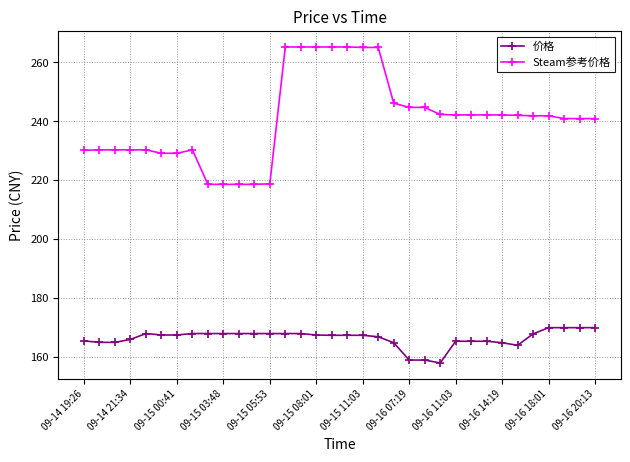

Which series has the largest range (max minus min)?

Steam参考价格